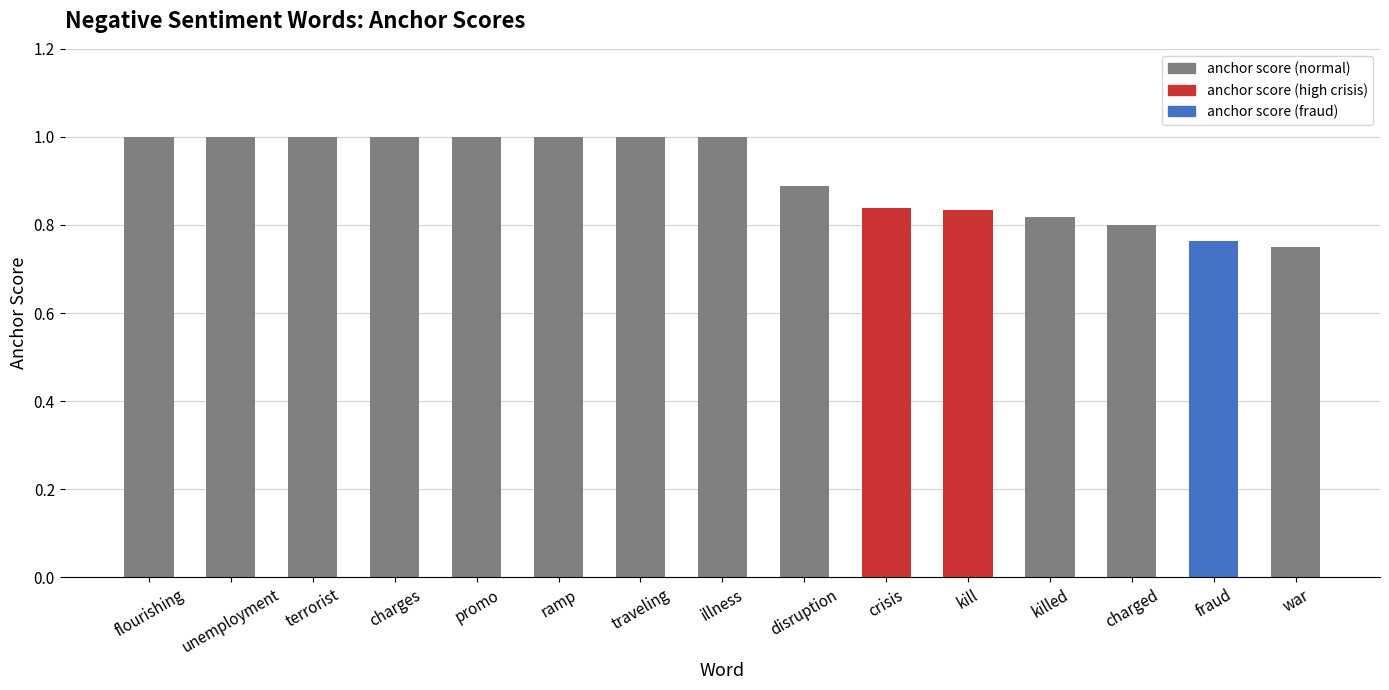

What is the ratio of the value at terrorist to the value at unemployment?

1.0